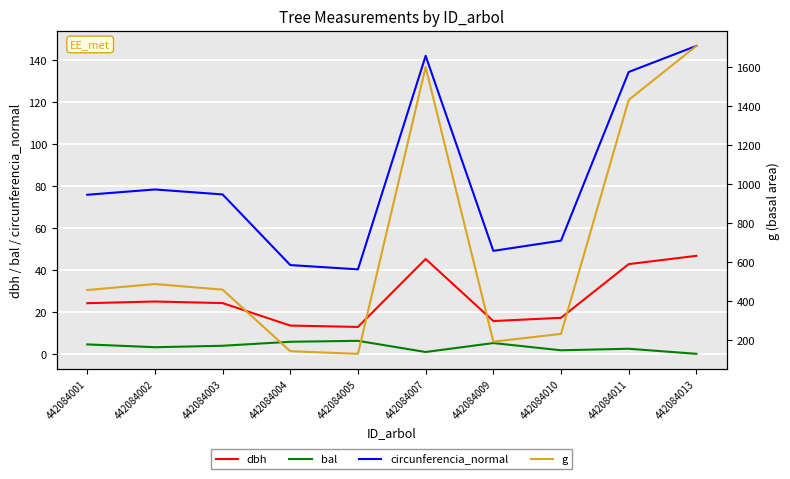

True or false: circunferencia_normal has more than 2 interior local peaks.

False